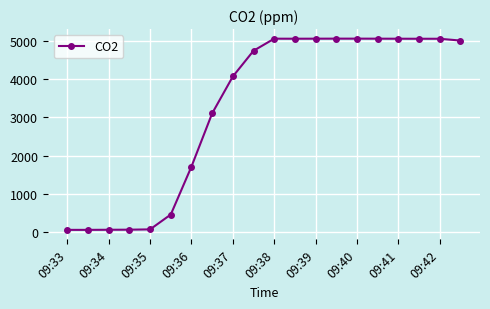

What is the average value?

3244.7